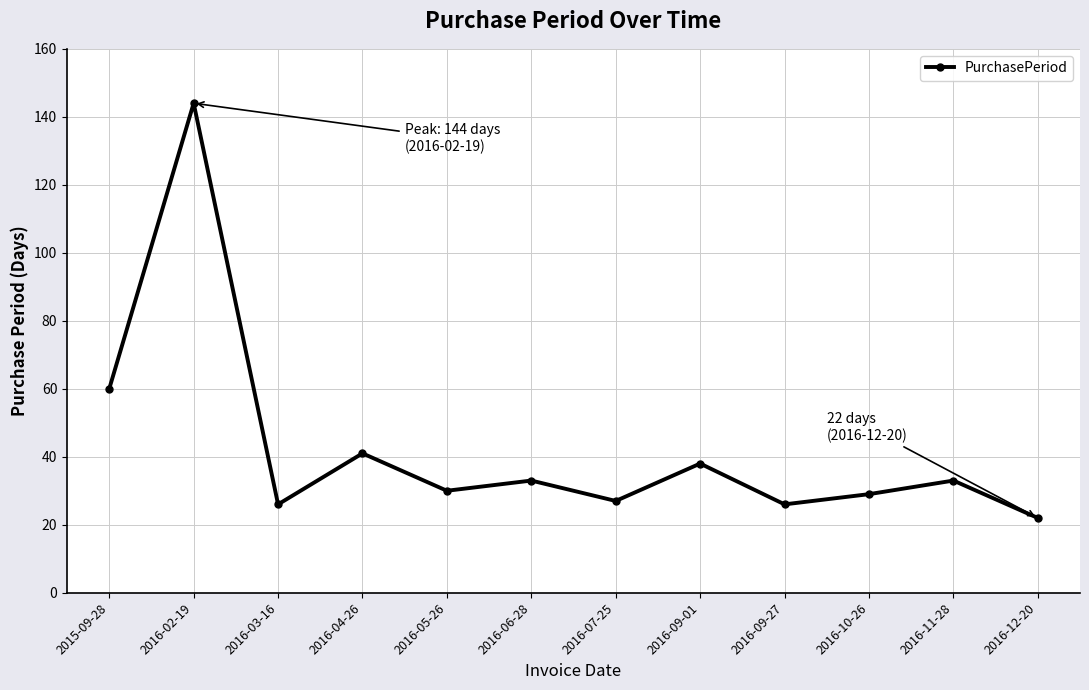

Between 2016-05-26 and 2016-04-26, which is larger?

2016-04-26